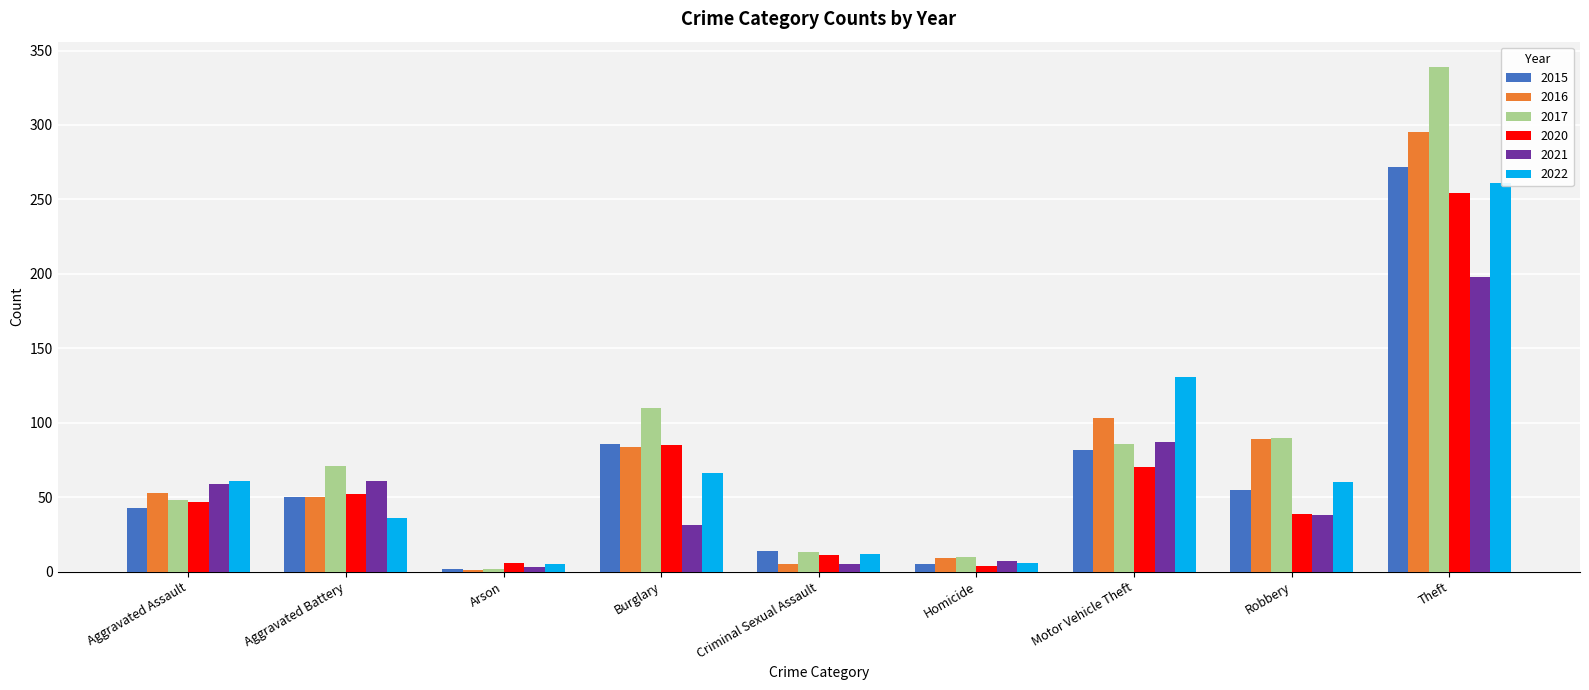

What value does the 2021 series have at Arson, to the nearest 5?

5